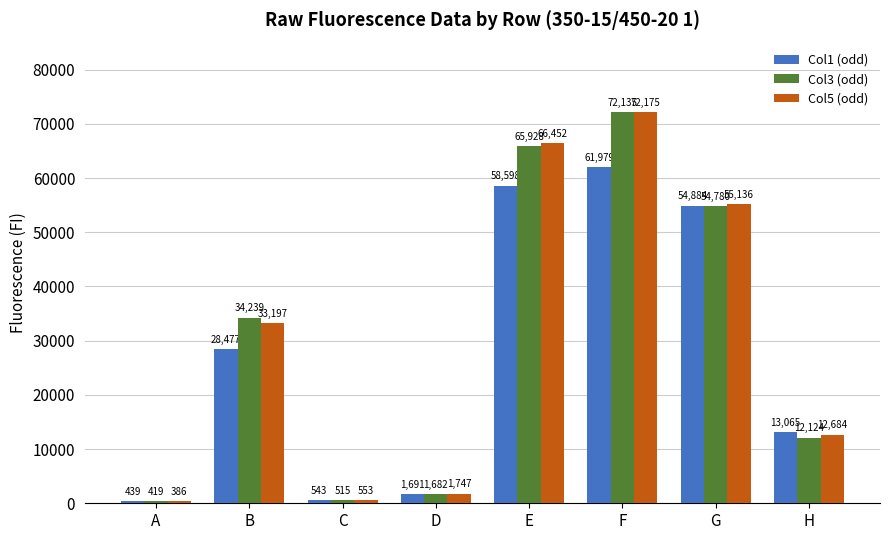

Where is Col3 (odd) nearest to the value 36277?

B